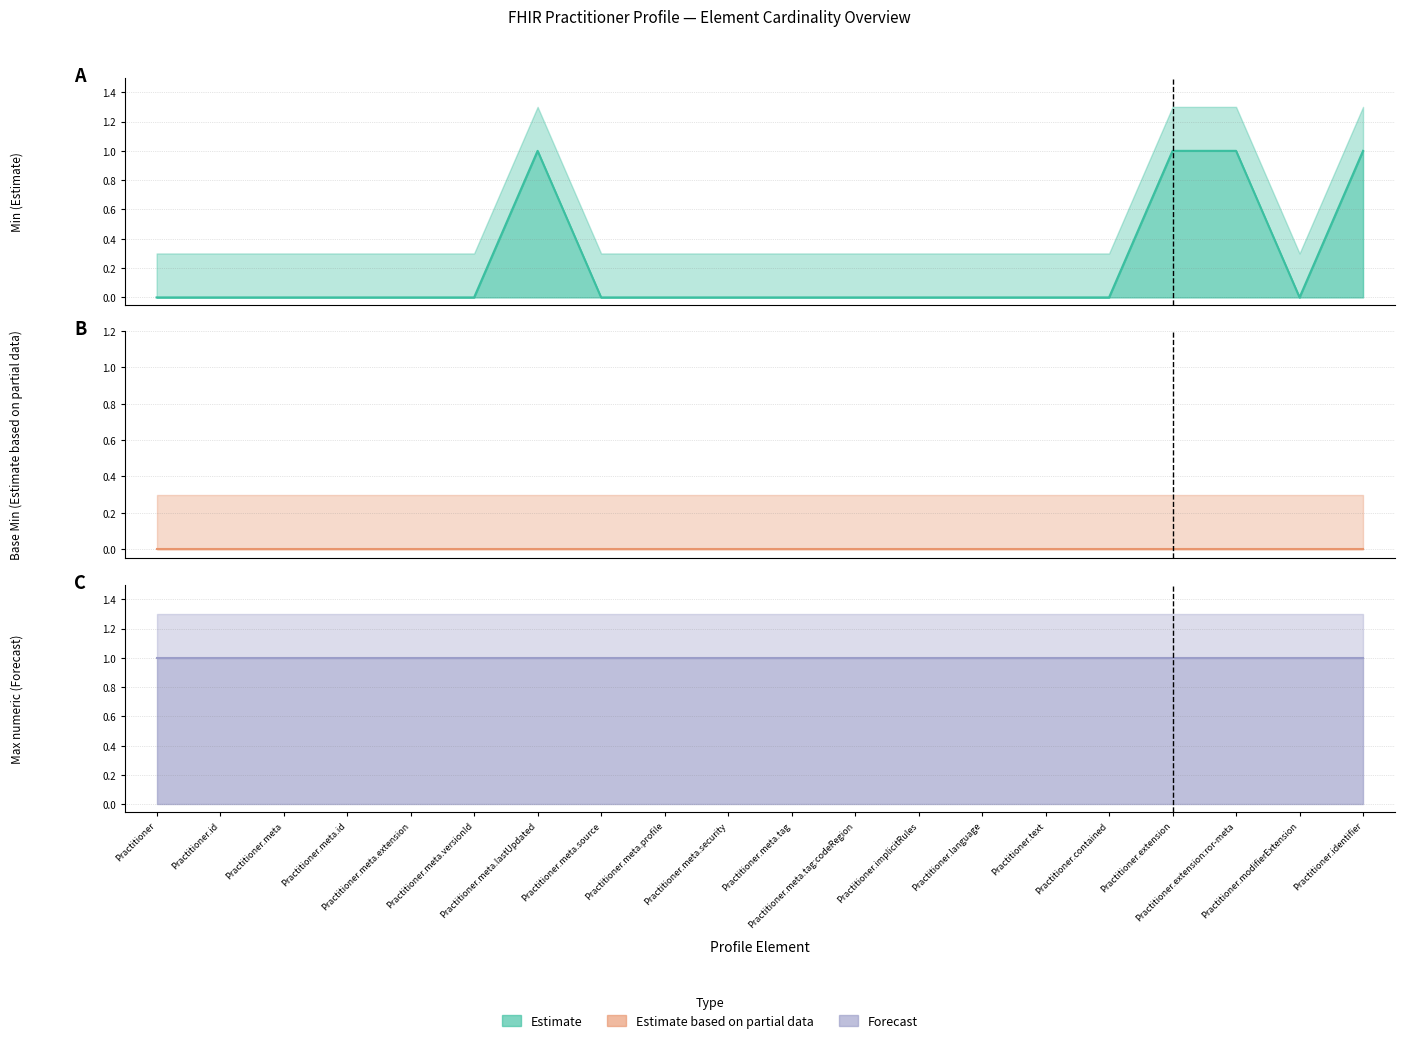

At Practitioner.identifier, list the series in order from largest to smallest.

Min (Estimate), Max numeric (Forecast), Base Min (Estimate based on partial data)